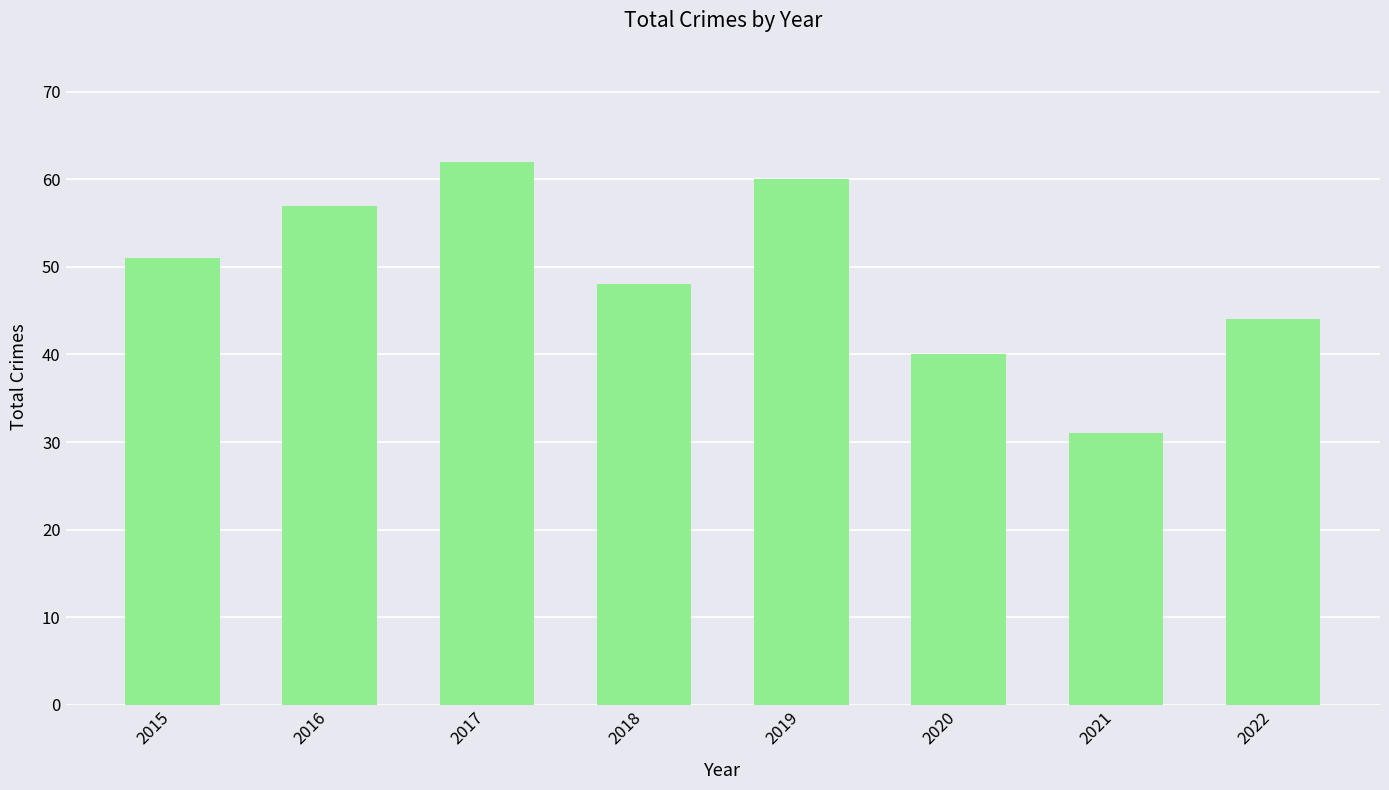

The value at 2017 is 34. True or false?

False